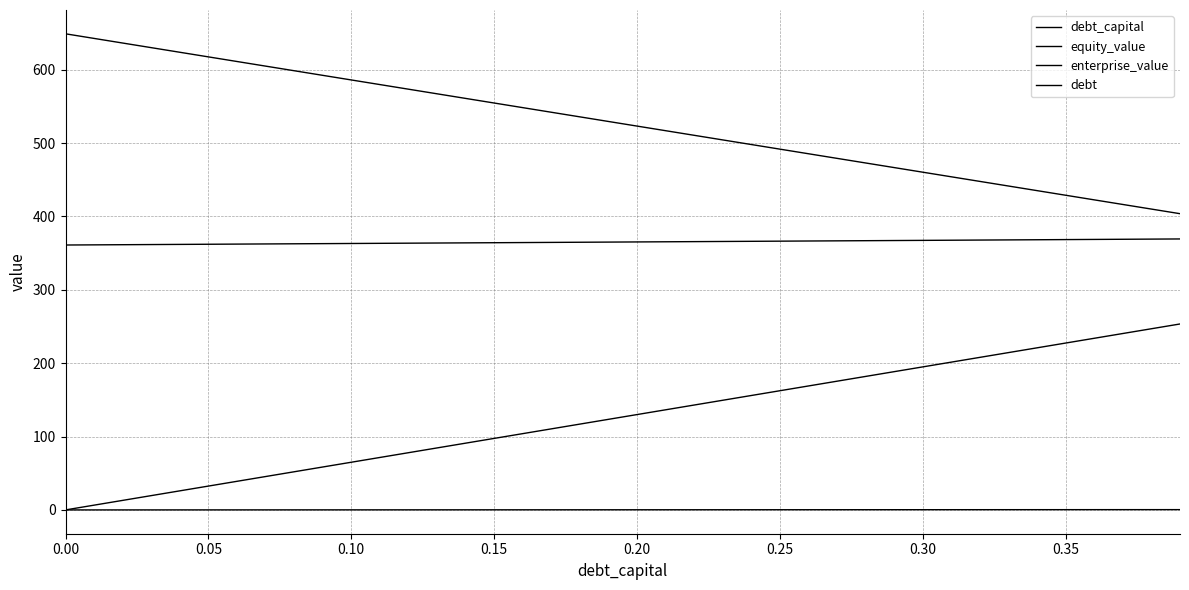

How many series are shown in this chart?

4